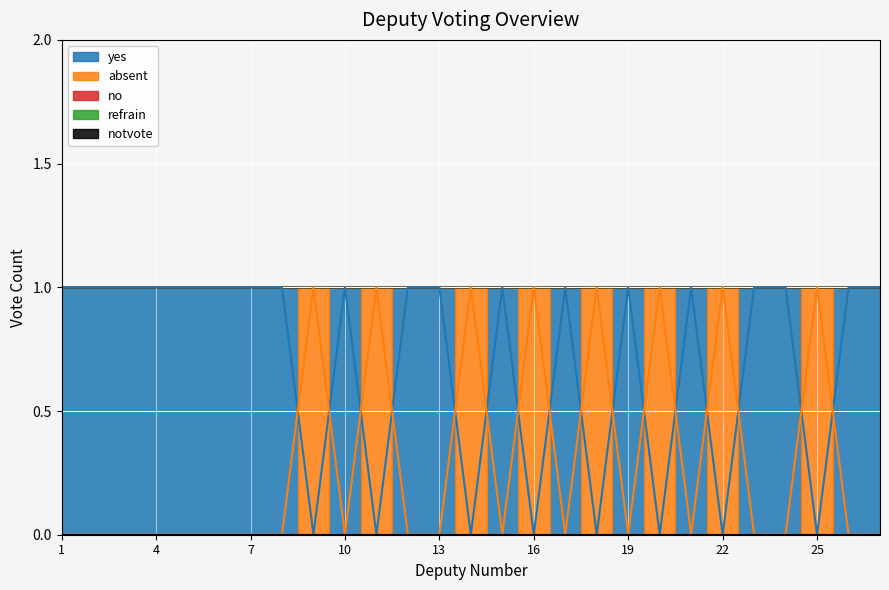

How many interior local valleys does the yes series have?

8